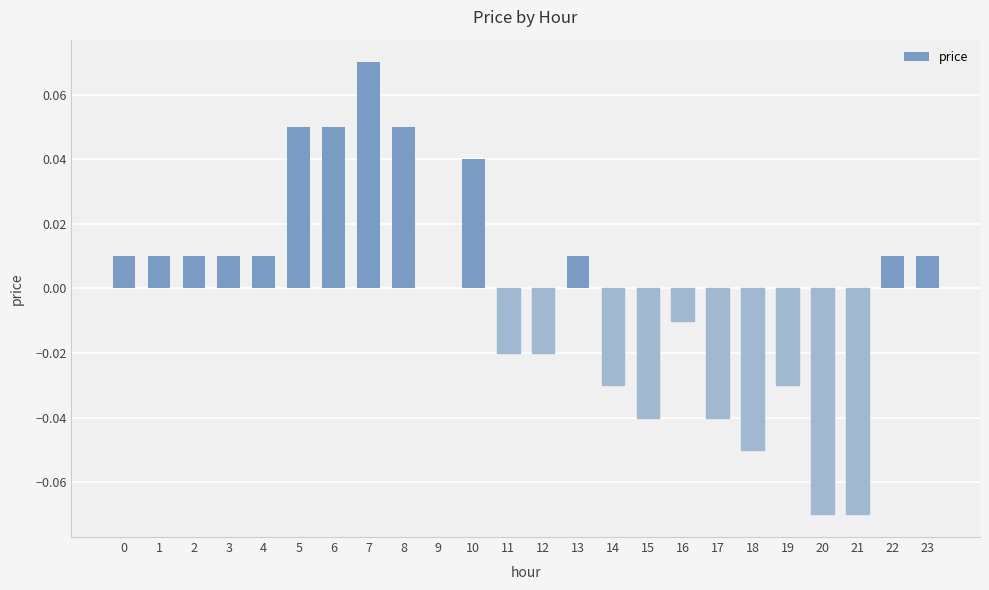

Which label corresponds to the largest value in the chart?

7